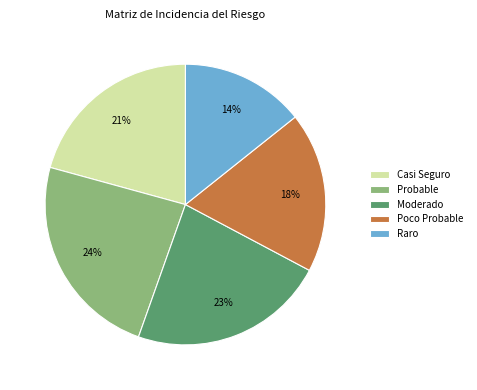

Between Raro and Casi Seguro, which is larger?

Casi Seguro